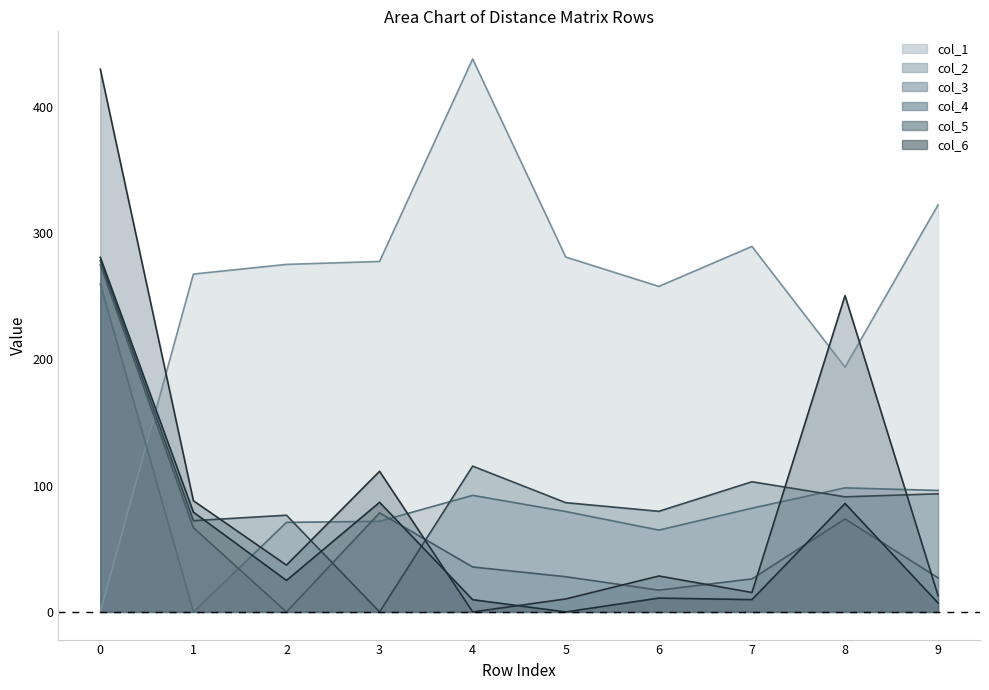

What is the difference between the highest and lowest values at 1?

267.7